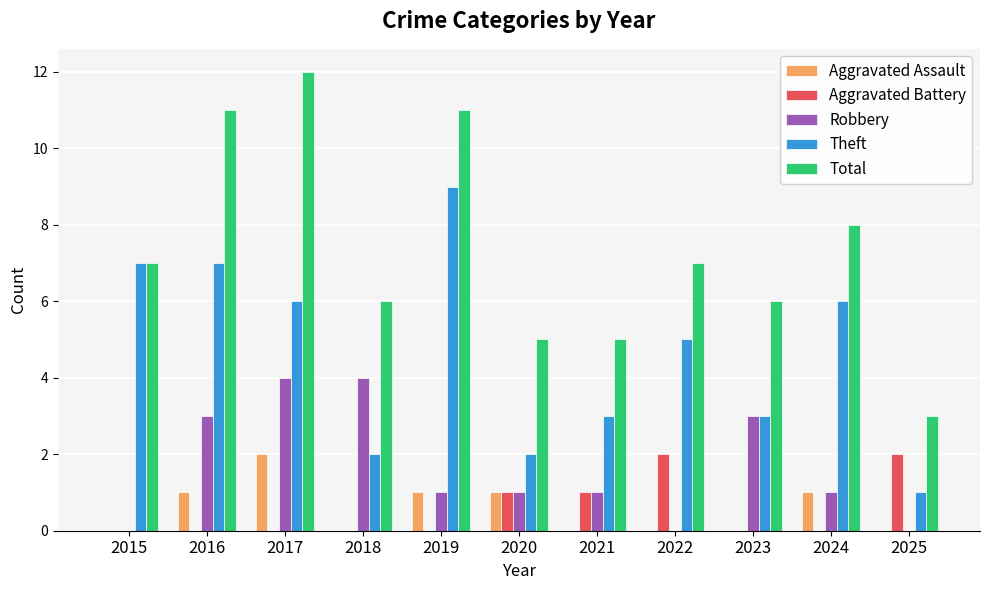

The Robbery series shows -3 at 2025. True or false?

False